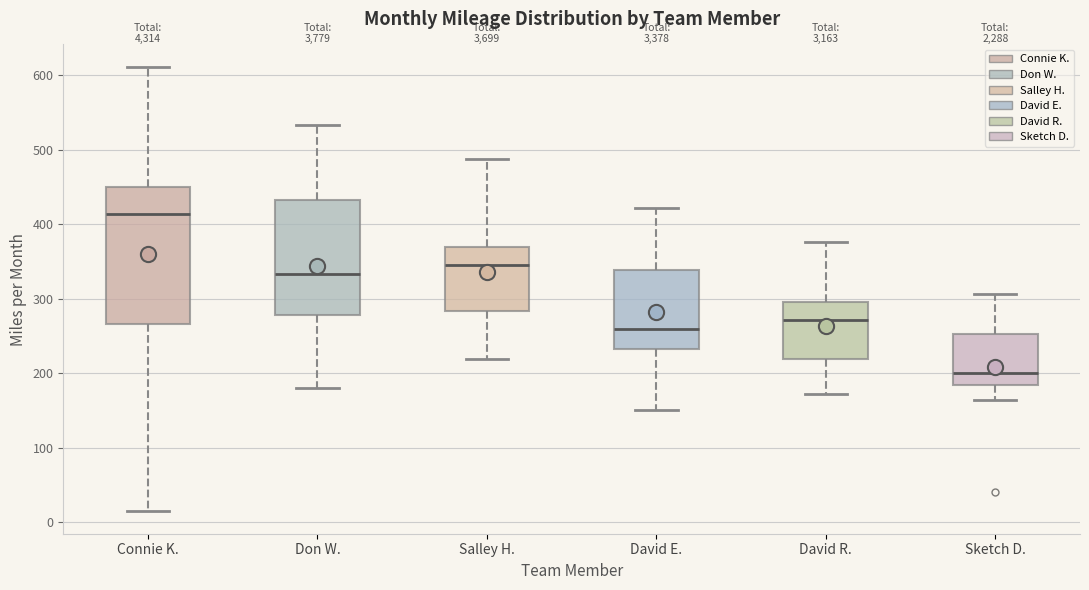

Which box is the tallest, from its lower edge to its upper edge?

Connie K.